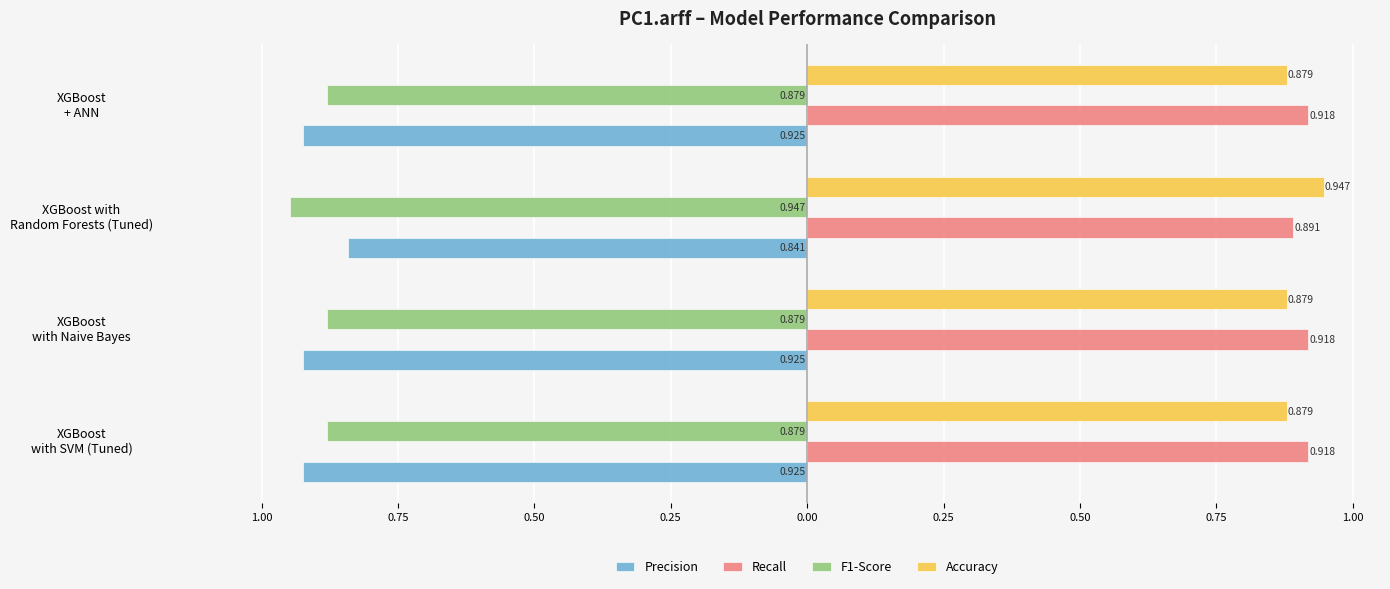

Reading left to right, what are all the values shown in this chart?

Precision: -0.9	-0.9	-0.8	-0.9
Recall: 0.9	0.9	0.9	0.9
F1-Score: -0.9	-0.9	-0.9	-0.9
Accuracy: 0.9	0.9	0.9	0.9